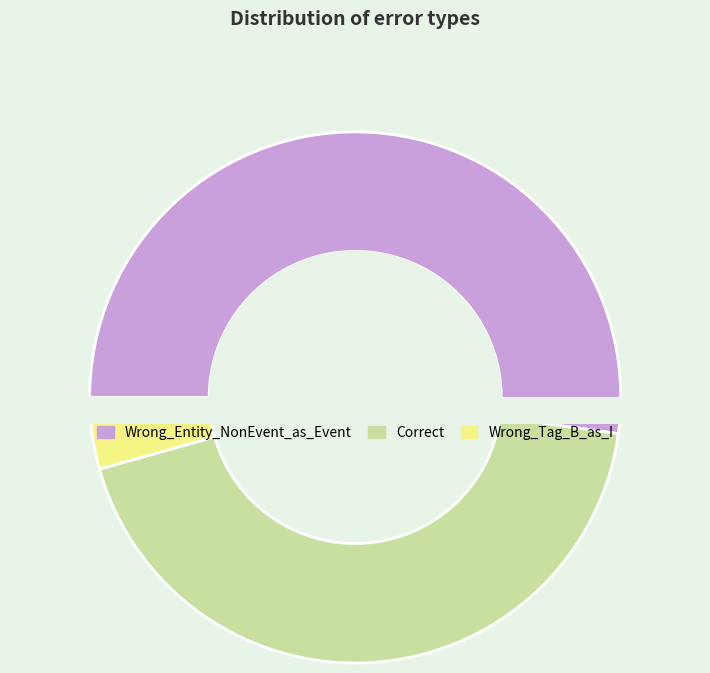

What is the majority slice?

Wrong_Entity_NonEvent_as_Event